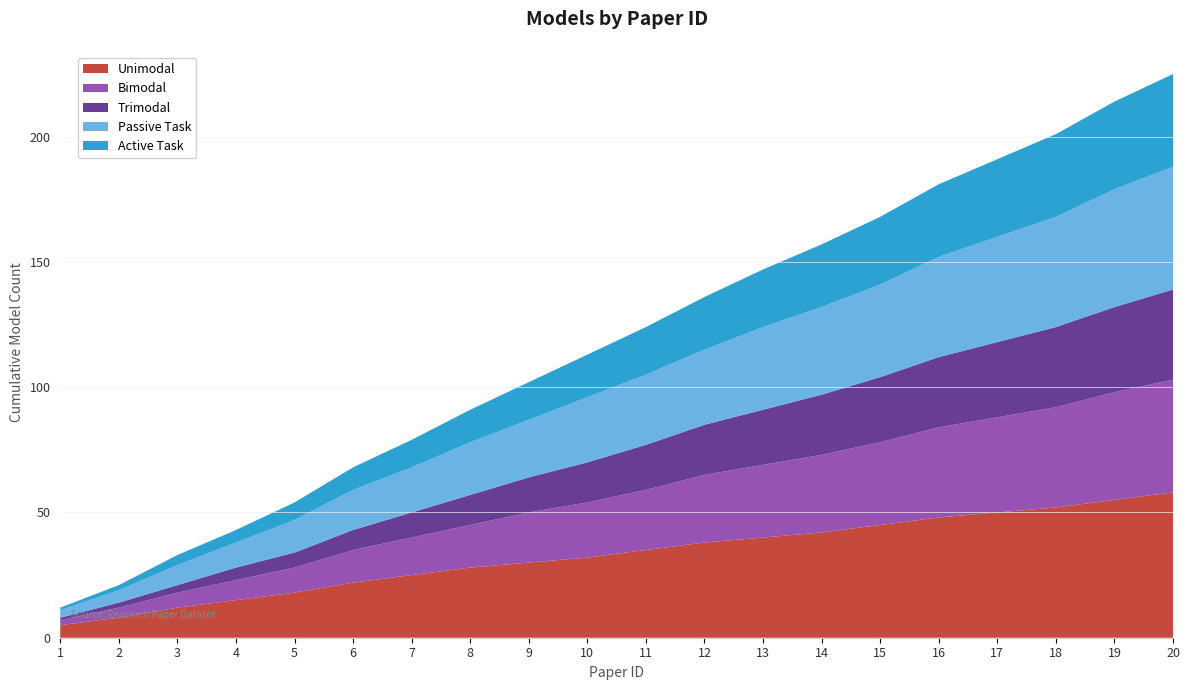

Reading left to right, what are all the values shown in this chart?

Unimodal: 5	8	12	15	18	22	25	28	30	32	35	38	40	42	45	48	50	52	55	58
Bimodal: 2	4	6	8	10	13	15	17	20	22	24	27	29	31	33	36	38	40	43	45
Trimodal: 1	2	3	5	6	8	10	12	14	16	18	20	22	24	26	28	30	32	34	36
Passive Task: 3	5	8	10	13	16	18	21	23	26	28	30	33	35	37	40	42	44	47	49
Active Task: 1	2	4	5	7	9	11	13	15	17	19	21	23	25	27	29	31	33	35	37